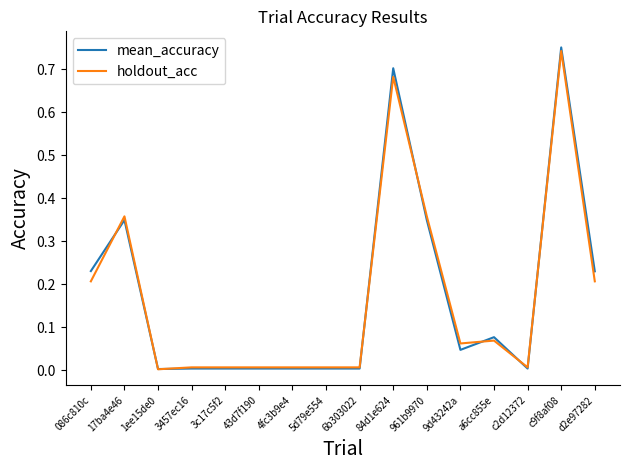

Which category has the highest value across all series?

c9f8af08